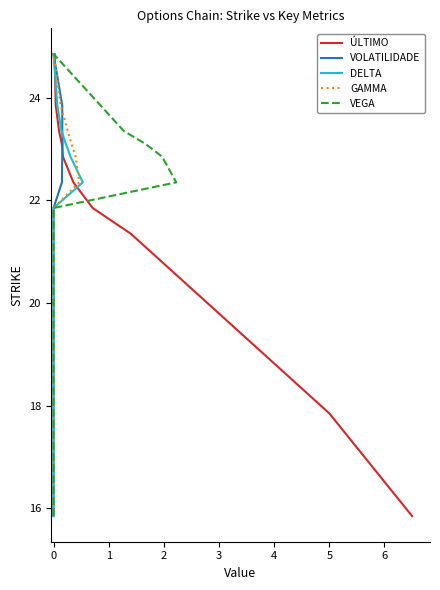

What is the label of the 6th point from the right?

3